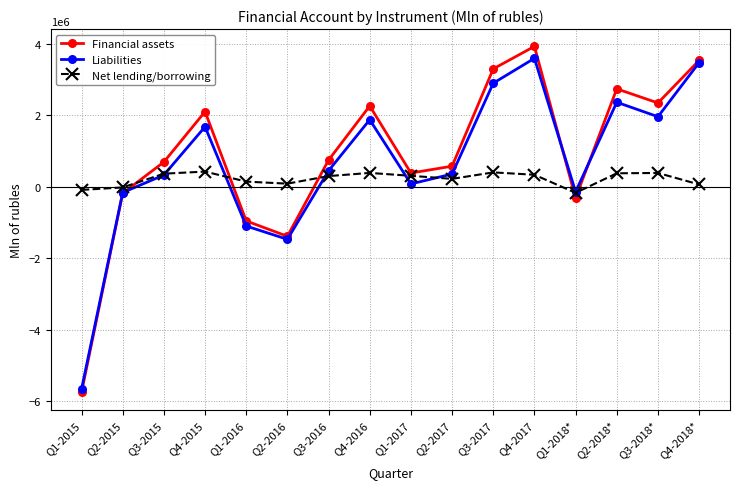

How many values in the Financial assets series are below 744898?

8